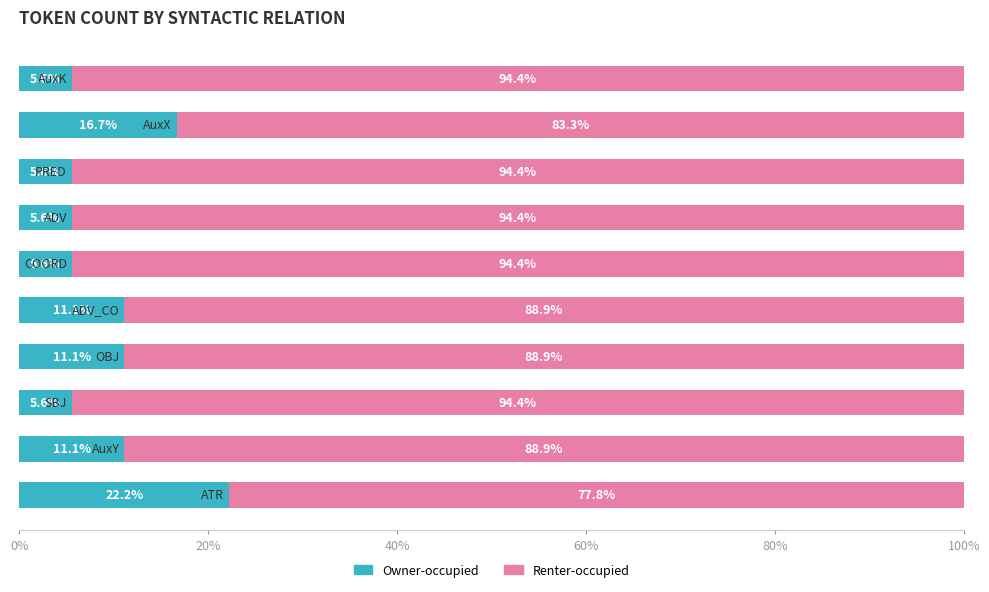

What is the maximum value for Owner-occupied?

22.2